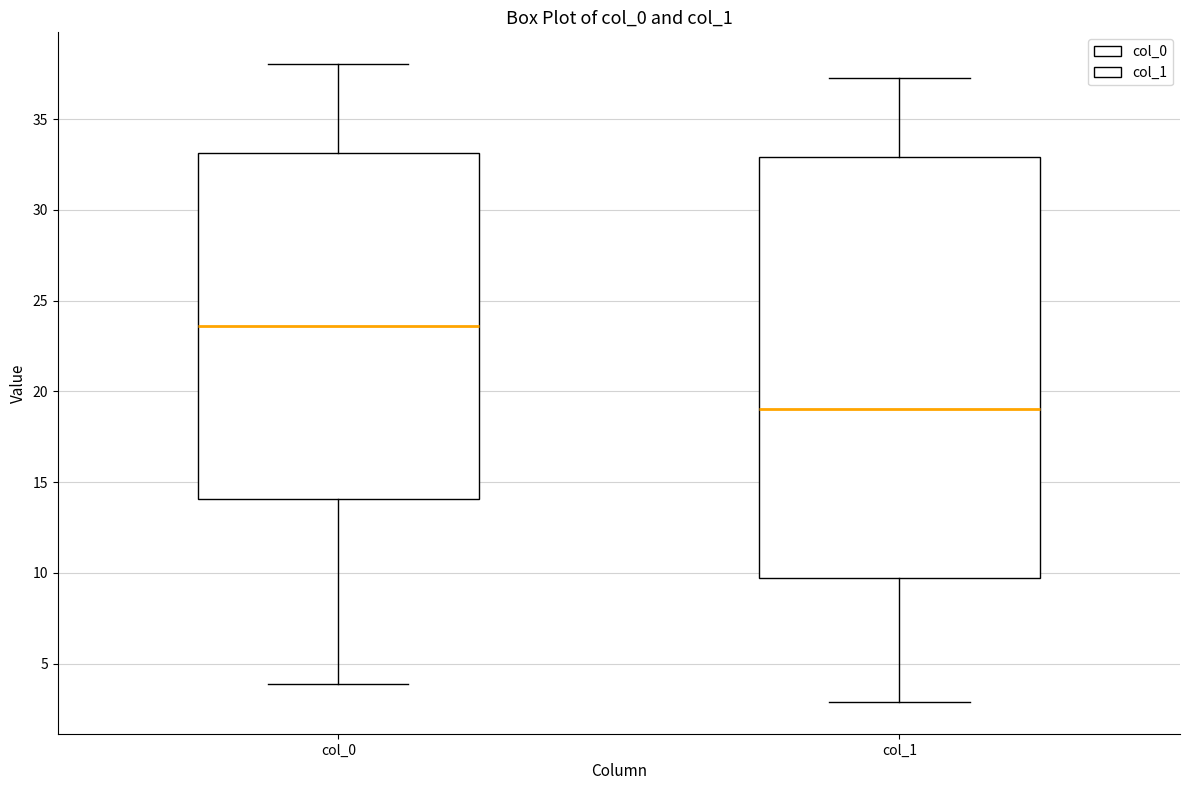

Where is the upper edge of the box for col_0 on the y-axis? The values are not printed on the chart, so give them approximately, as read against the axis.

33.0